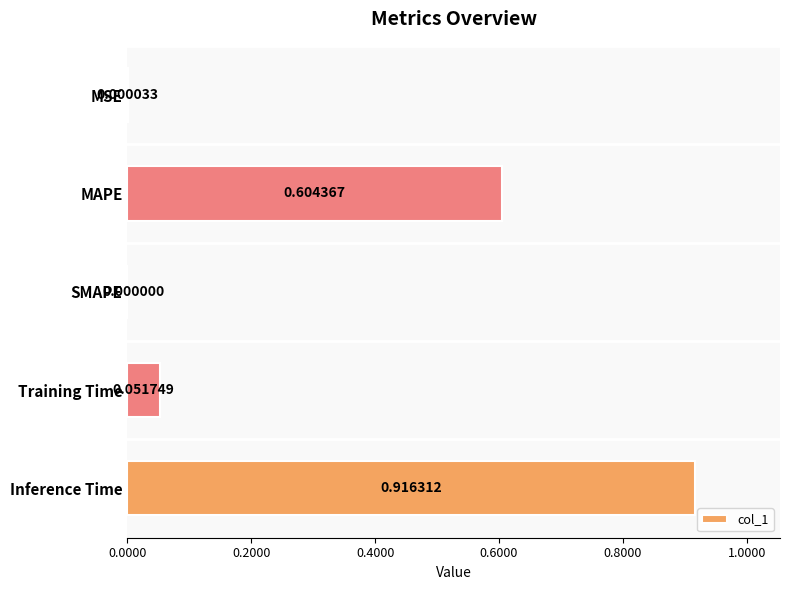

How many distinct data groups are displayed?

1